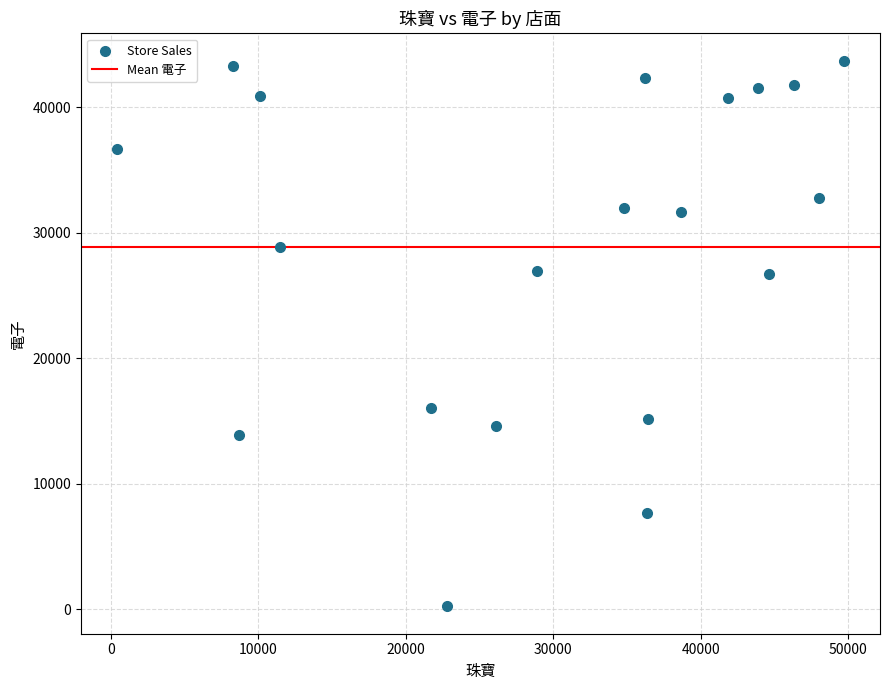

What is the range of Y values (max minus min)?

43485